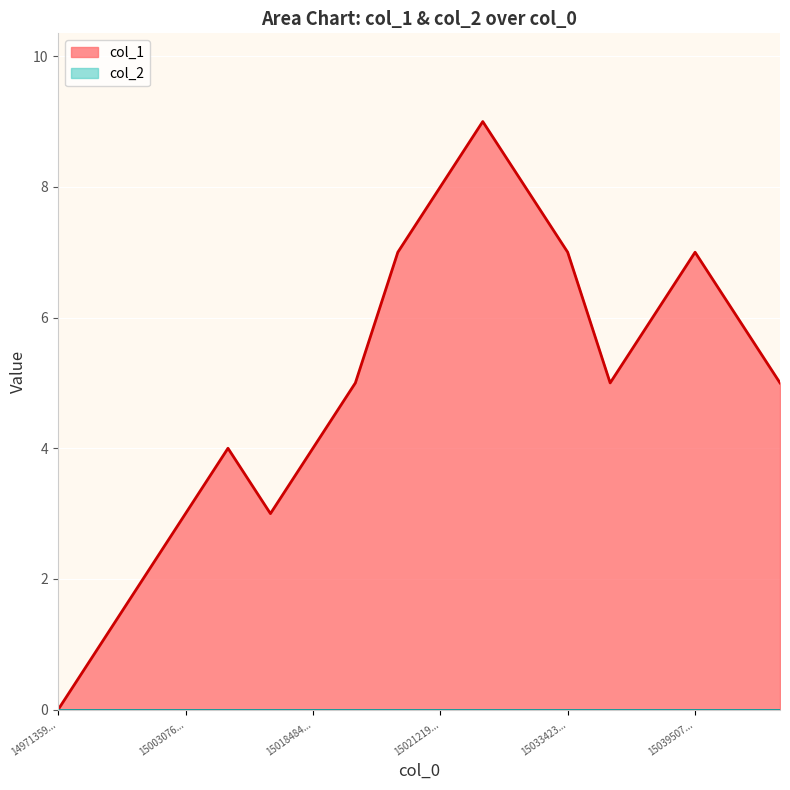

What is the average value?

5